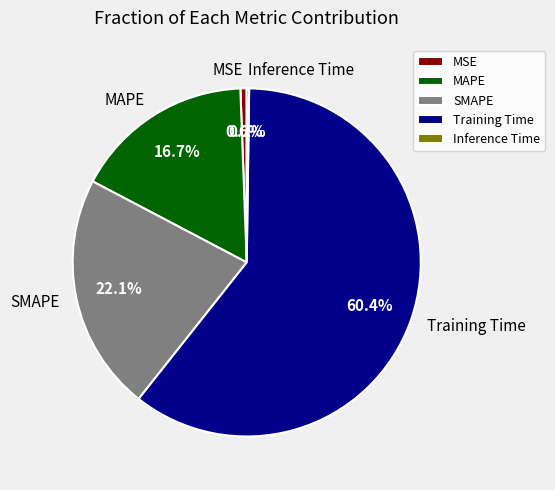

What percentage is the MSE slice, to the nearest percent?

1%